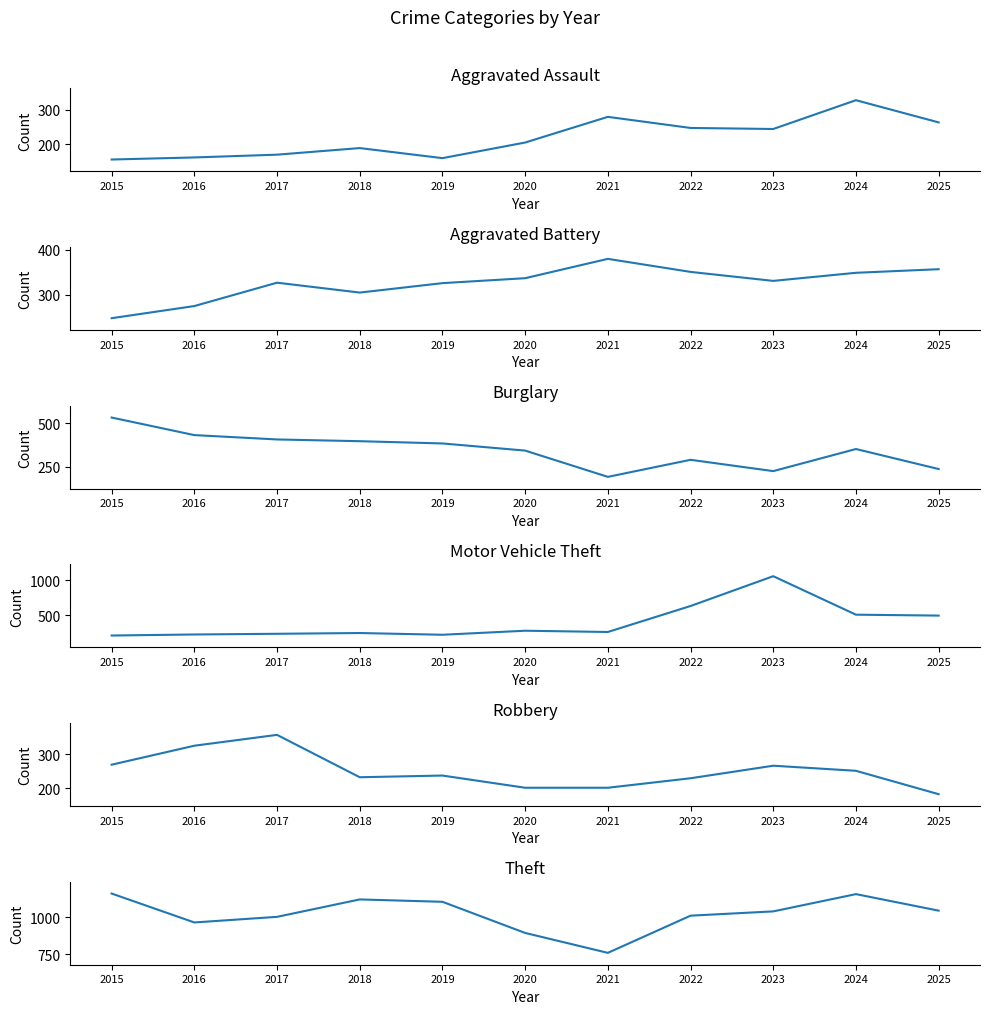

At which category does Robbery reach its first local valley?

2018